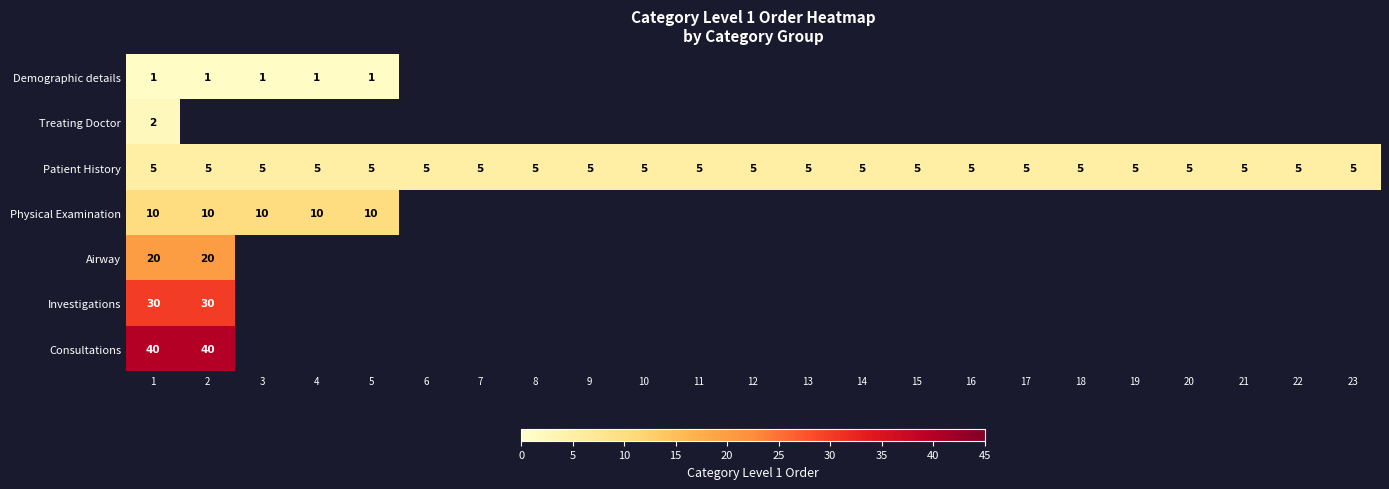

Count the number of data series in this chart.

7